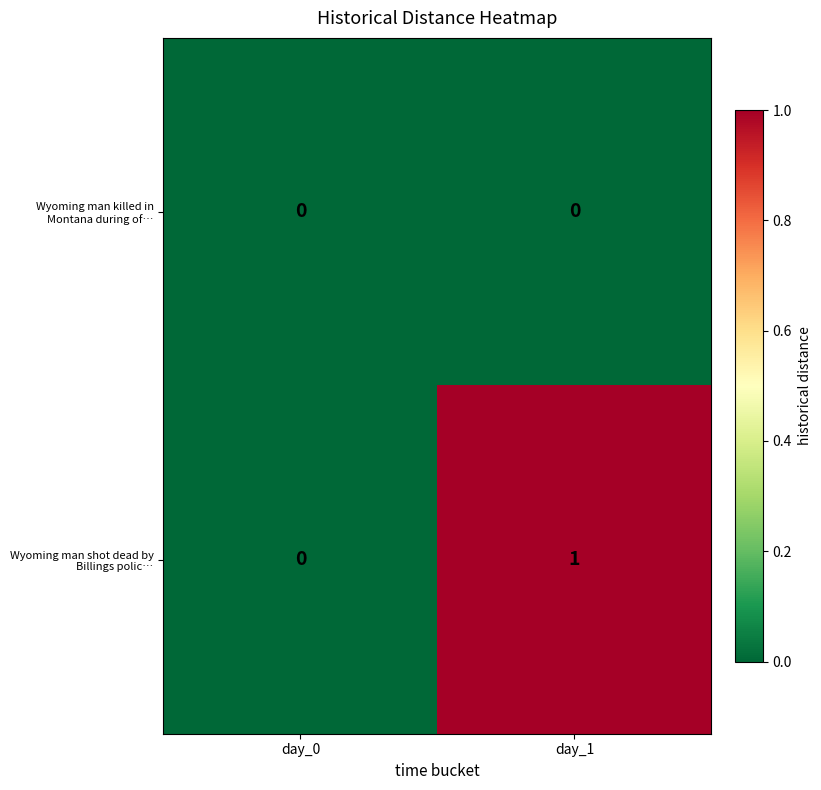

At which category does the chart reach its peak across all series?

day_1